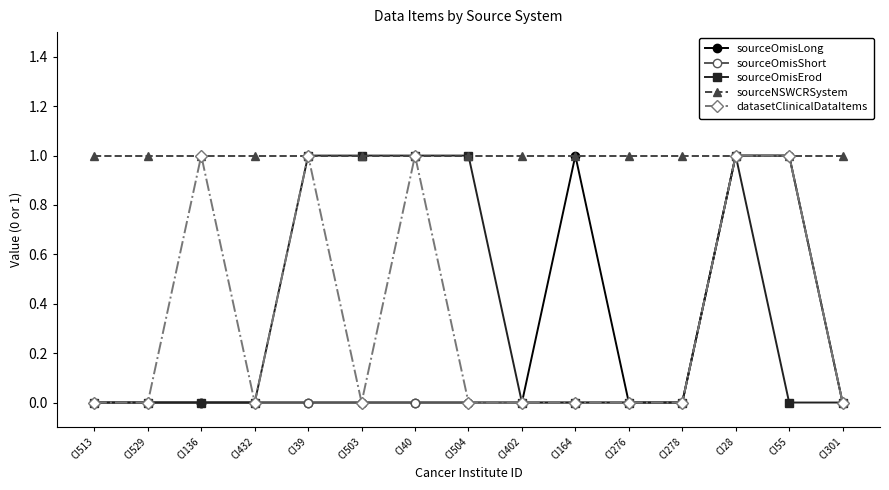

What is the difference between the datasetClinicalDataItems values at CI164 and CI28?

1